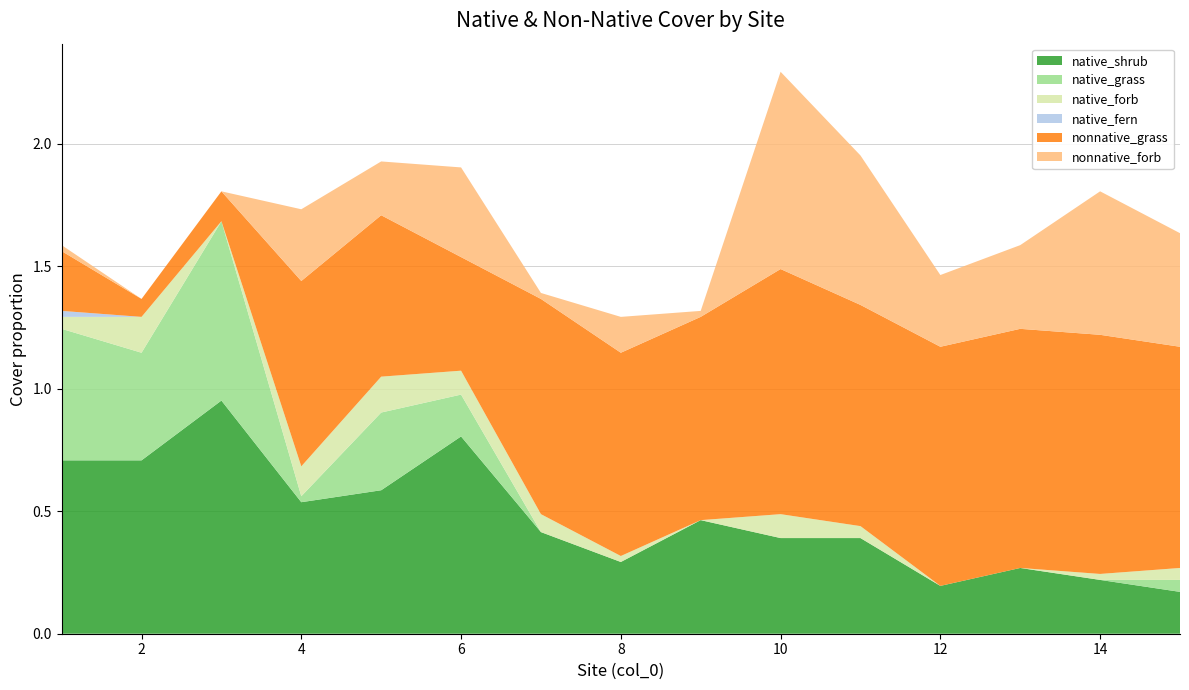

Reading right to left, what are all the values shown in this chart?

native_shrub: 15=0.2	14=0.2	13=0.3	12=0.2	11=0.4	10=0.4	9=0.5	8=0.3	7=0.4	6=0.8	5=0.6	4=0.5	3=1.0	2=0.7	1=0.7
native_grass: 15=0.0	14=0.0	13=0.0	12=0.0	11=0.0	10=0.0	9=0.0	8=0.0	7=0.0	6=0.2	5=0.3	4=0.0	3=0.7	2=0.4	1=0.5
native_forb: 15=0.0	14=0.0	13=0.0	12=0.0	11=0.0	10=0.1	9=0.0	8=0.0	7=0.1	6=0.1	5=0.1	4=0.1	3=0.0	2=0.1	1=0.0
native_fern: 15=0.0	14=0.0	13=0.0	12=0.0	11=0.0	10=0.0	9=0.0	8=0.0	7=0.0	6=0.0	5=0.0	4=0.0	3=0.0	2=0.0	1=0.0
nonnative_grass: 15=0.9	14=1.0	13=1.0	12=1.0	11=0.9	10=1.0	9=0.8	8=0.8	7=0.9	6=0.5	5=0.7	4=0.8	3=0.1	2=0.1	1=0.2
nonnative_forb: 15=0.5	14=0.6	13=0.3	12=0.3	11=0.6	10=0.8	9=0.0	8=0.1	7=0.0	6=0.4	5=0.2	4=0.3	3=0.0	2=0.0	1=0.0